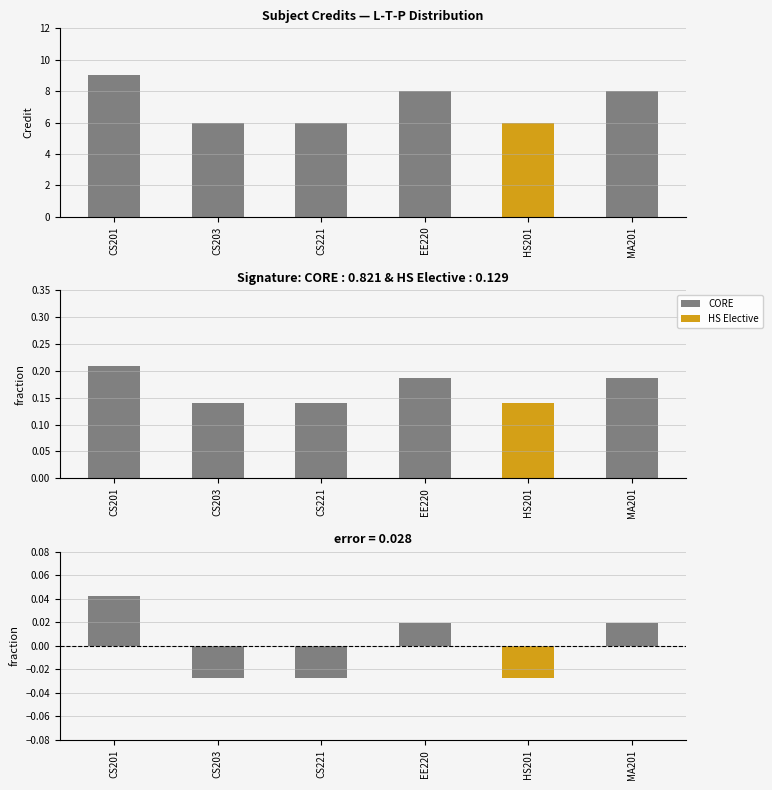

At which label is Deviation from Mean closest to 0?

EE220